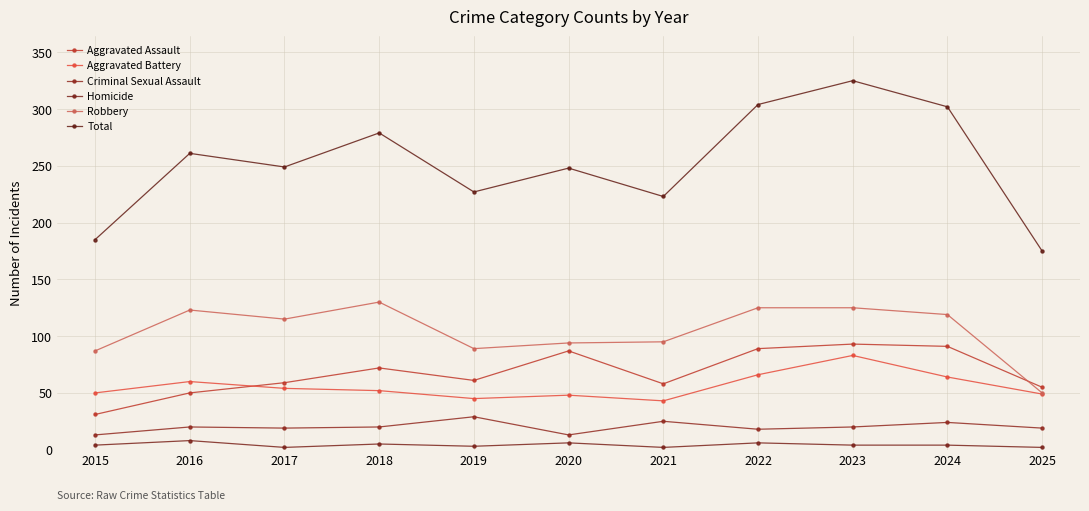

What is the sum of all Homicide values?

46